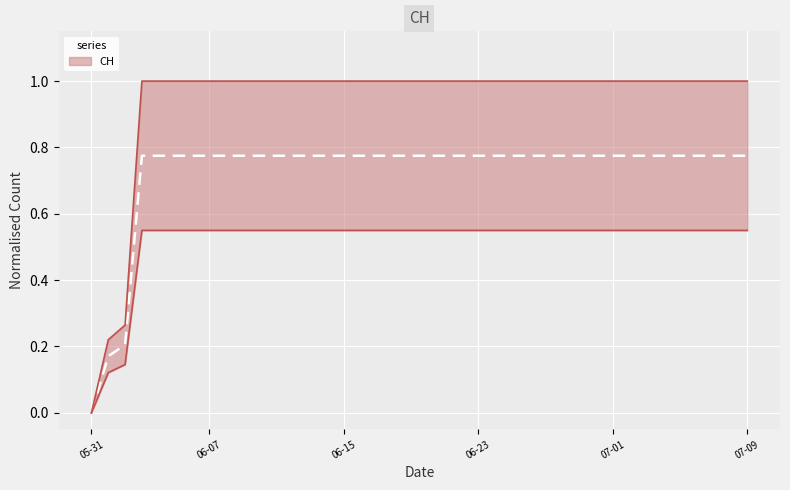

True or false: the data has more than 2 interior local peaks.

False